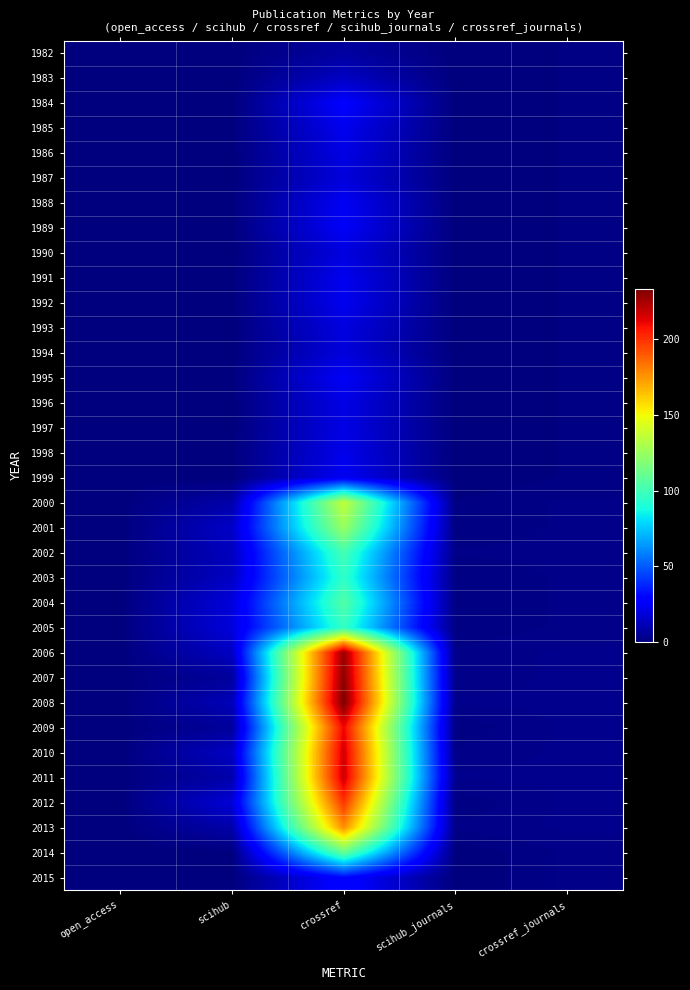

Reading right to left, transcribe all the data shown in this chart.

1982: crossref_journals=1	scihub_journals=0	crossref=7	scihub=0	open_access=0
1983: crossref_journals=1	scihub_journals=0	crossref=14	scihub=0	open_access=0
1984: crossref_journals=1	scihub_journals=0	crossref=27	scihub=0	open_access=0
1985: crossref_journals=1	scihub_journals=0	crossref=23	scihub=0	open_access=0
1986: crossref_journals=1	scihub_journals=0	crossref=21	scihub=0	open_access=0
1987: crossref_journals=1	scihub_journals=0	crossref=19	scihub=0	open_access=0
1988: crossref_journals=1	scihub_journals=0	crossref=24	scihub=0	open_access=0
1989: crossref_journals=1	scihub_journals=0	crossref=25	scihub=0	open_access=0
1990: crossref_journals=1	scihub_journals=0	crossref=20	scihub=0	open_access=0
1991: crossref_journals=1	scihub_journals=0	crossref=23	scihub=0	open_access=0
1992: crossref_journals=1	scihub_journals=0	crossref=23	scihub=0	open_access=0
1993: crossref_journals=1	scihub_journals=0	crossref=20	scihub=0	open_access=0
1994: crossref_journals=1	scihub_journals=0	crossref=19	scihub=0	open_access=0
1995: crossref_journals=1	scihub_journals=0	crossref=25	scihub=0	open_access=0
1996: crossref_journals=1	scihub_journals=0	crossref=21	scihub=0	open_access=0
1997: crossref_journals=1	scihub_journals=0	crossref=21	scihub=0	open_access=0
1998: crossref_journals=1	scihub_journals=0	crossref=22	scihub=0	open_access=0
1999: crossref_journals=1	scihub_journals=0	crossref=24	scihub=0	open_access=0
2000: crossref_journals=2	scihub_journals=1	crossref=136	scihub=9	open_access=0
2001: crossref_journals=2	scihub_journals=1	crossref=125	scihub=15	open_access=0
2002: crossref_journals=2	scihub_journals=2	crossref=101	scihub=13	open_access=0
2003: crossref_journals=2	scihub_journals=1	crossref=95	scihub=14	open_access=0
2004: crossref_journals=2	scihub_journals=1	crossref=105	scihub=19	open_access=0
2005: crossref_journals=2	scihub_journals=1	crossref=96	scihub=19	open_access=0
2006: crossref_journals=3	scihub_journals=2	crossref=227	scihub=14	open_access=0
2007: crossref_journals=3	scihub_journals=2	crossref=230	scihub=6	open_access=0
2008: crossref_journals=3	scihub_journals=3	crossref=233	scihub=12	open_access=0
2009: crossref_journals=3	scihub_journals=1	crossref=211	scihub=6	open_access=0
2010: crossref_journals=3	scihub_journals=2	crossref=216	scihub=14	open_access=0
2011: crossref_journals=3	scihub_journals=3	crossref=217	scihub=9	open_access=0
2012: crossref_journals=3	scihub_journals=1	crossref=199	scihub=18	open_access=0
2013: crossref_journals=3	scihub_journals=2	crossref=177	scihub=9	open_access=0
2014: crossref_journals=2	scihub_journals=0	crossref=110	scihub=0	open_access=0
2015: crossref_journals=2	scihub_journals=0	crossref=30	scihub=0	open_access=0